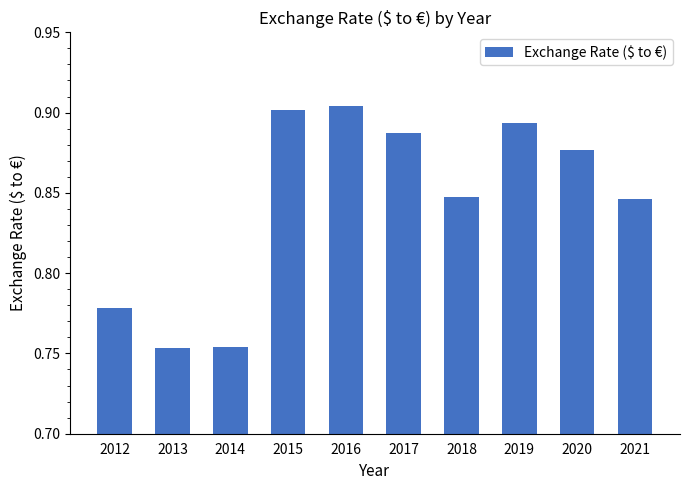

What is the difference between the values at 2019 and 2013?

0.1